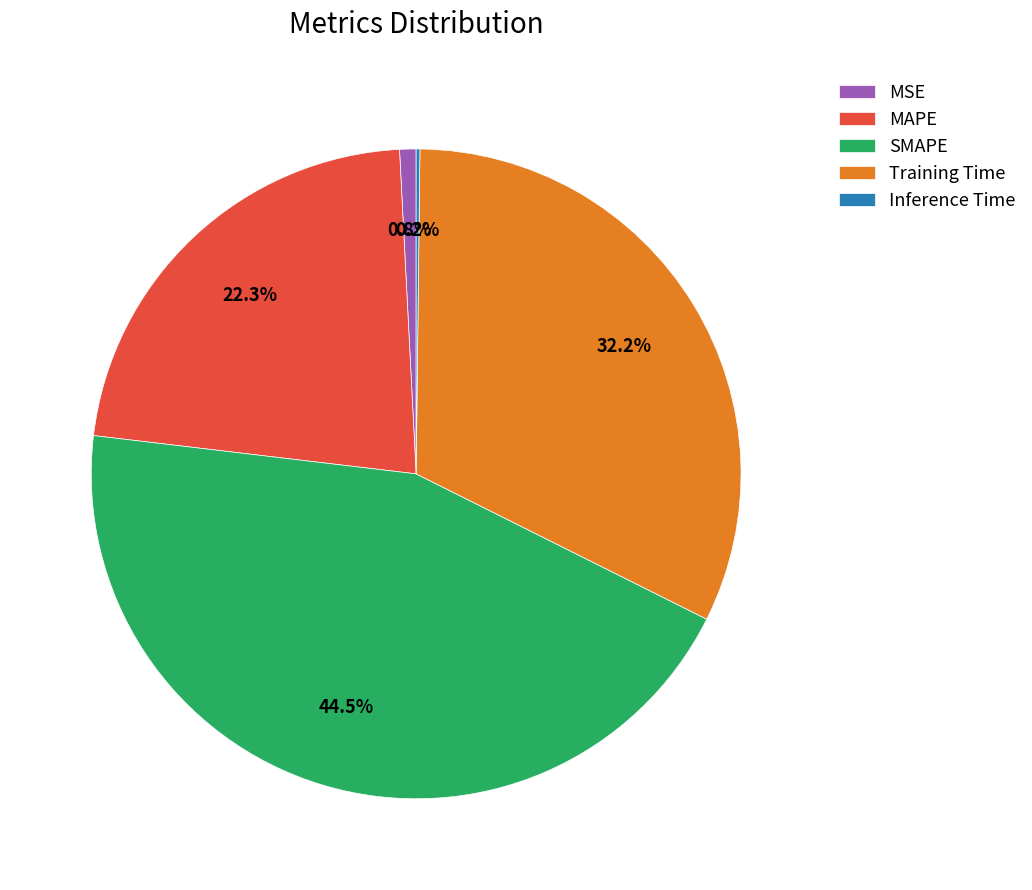

Is there any slice that represents more than half of the pie?

No